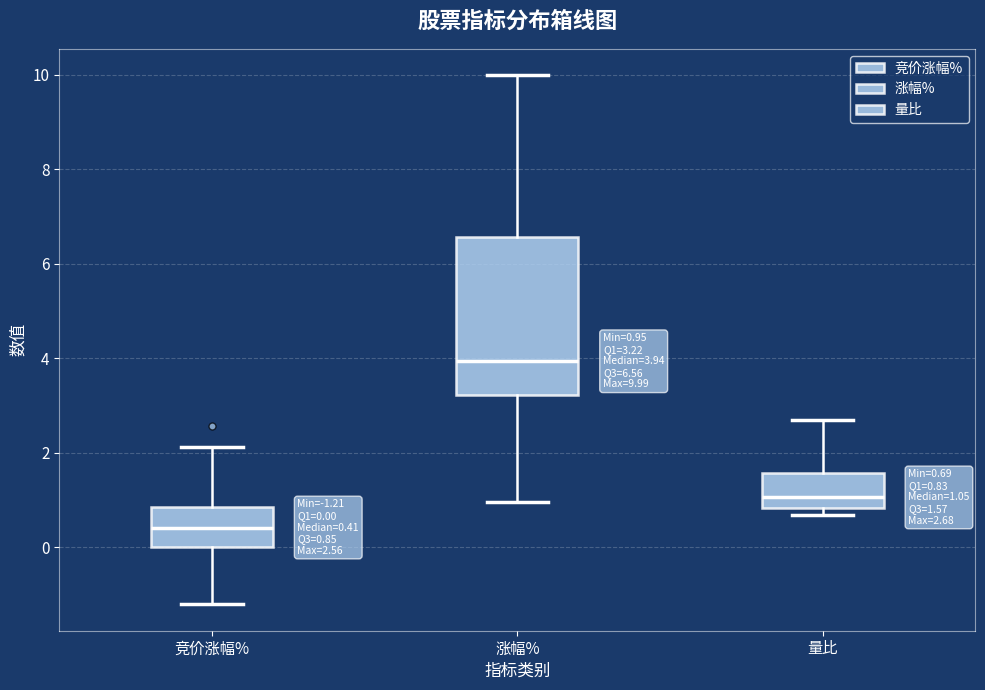

Which box's median line is the highest?

涨幅%